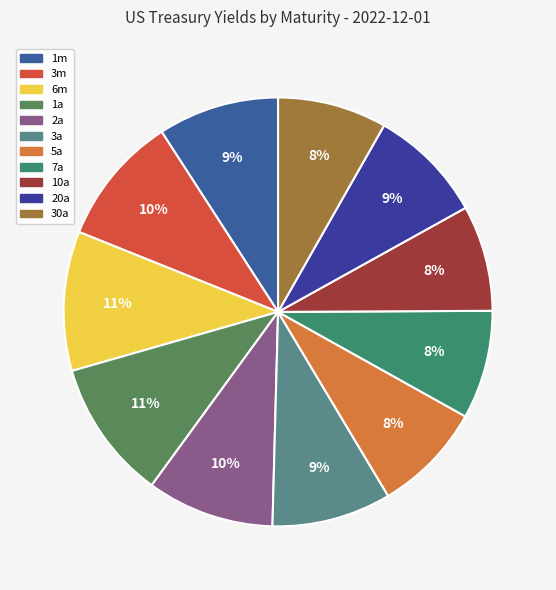

The 1m slice represents 9% of the pie. True or false?

True